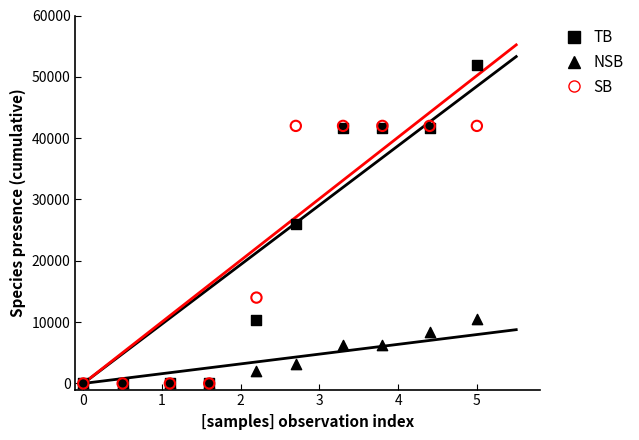

In the SB series, what Y value is closest to 21000?

14000